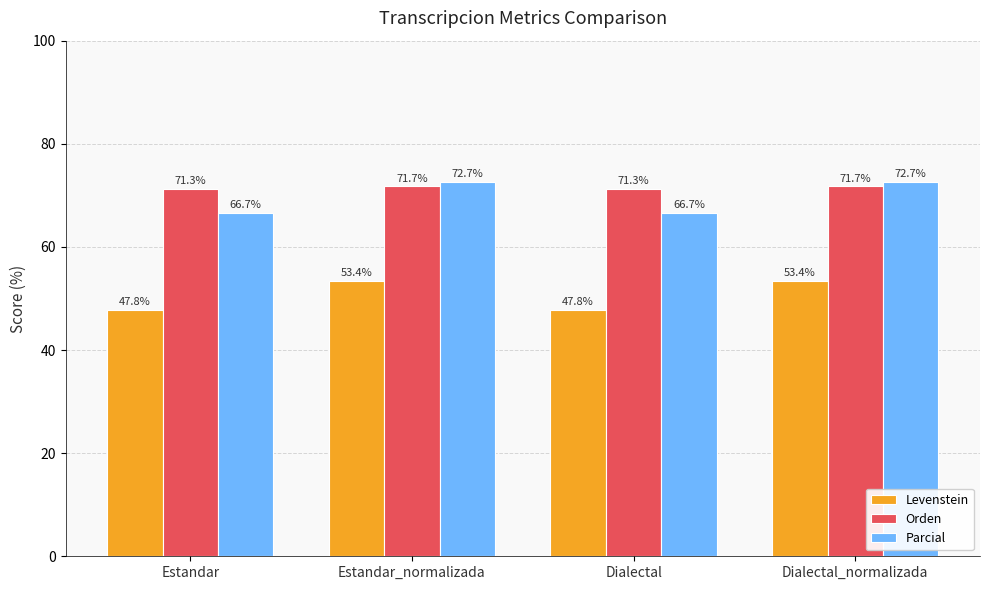

What value does the Levenstein series have at Estandar?

47.8